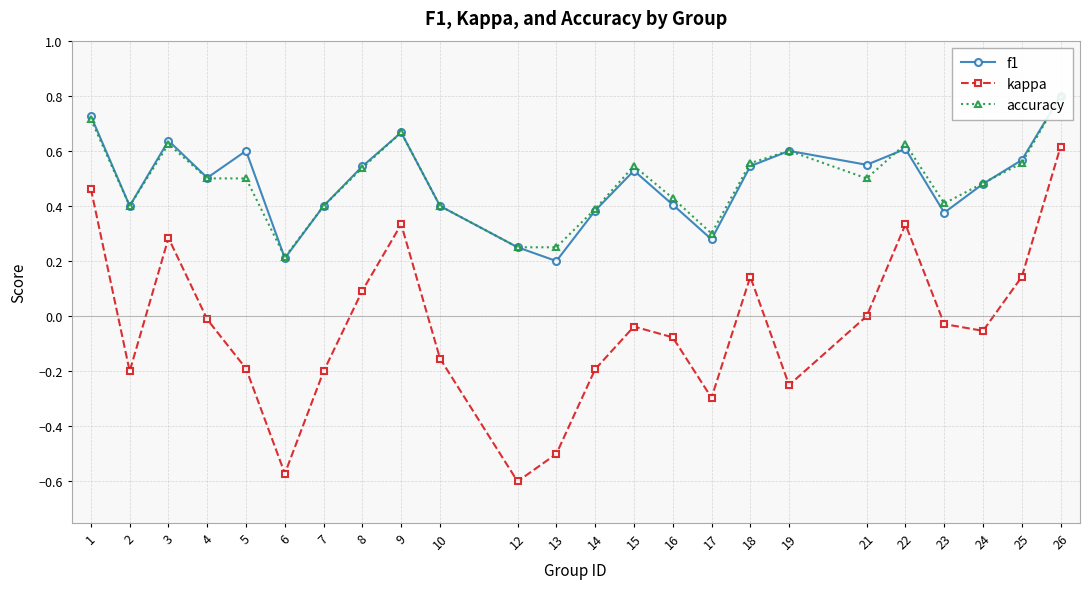

At which category is the sum across all series the highest?

26